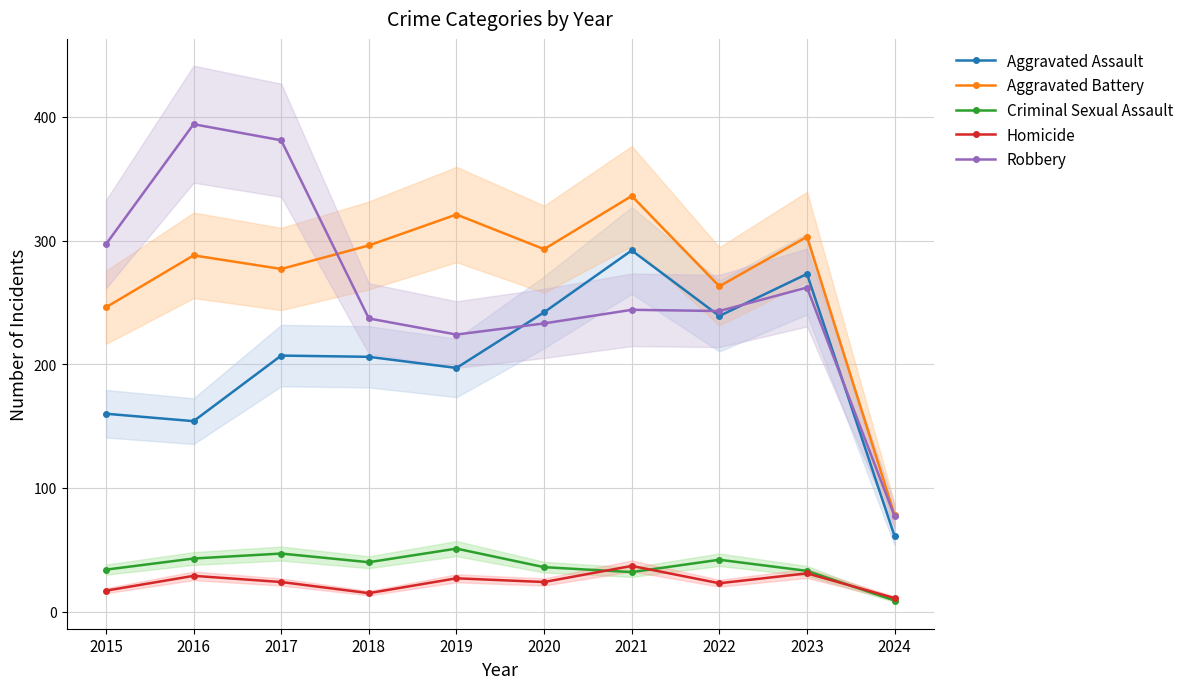

What is the difference between the maximum and second lowest values in the Homicide series?

22